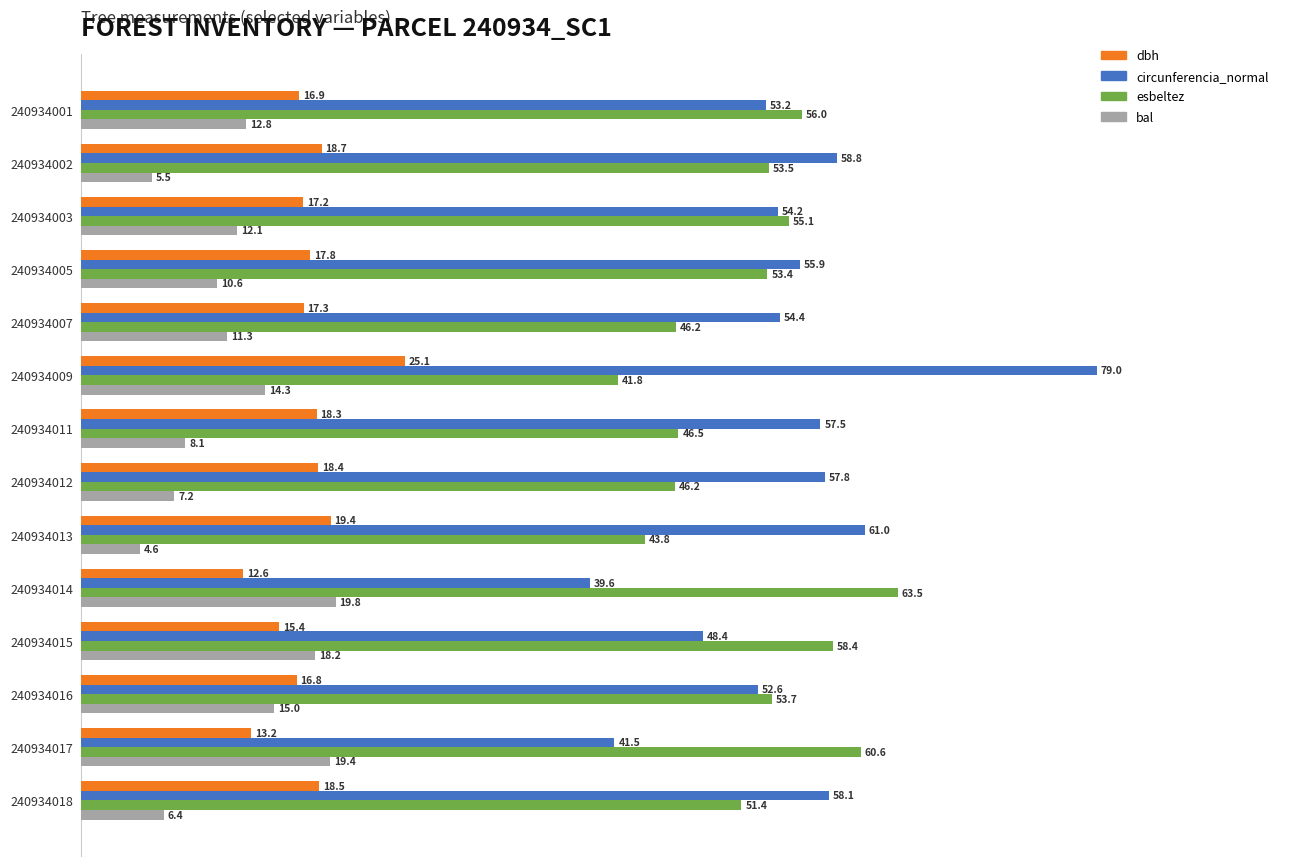

At which category is the sum across all series the highest?

240934009